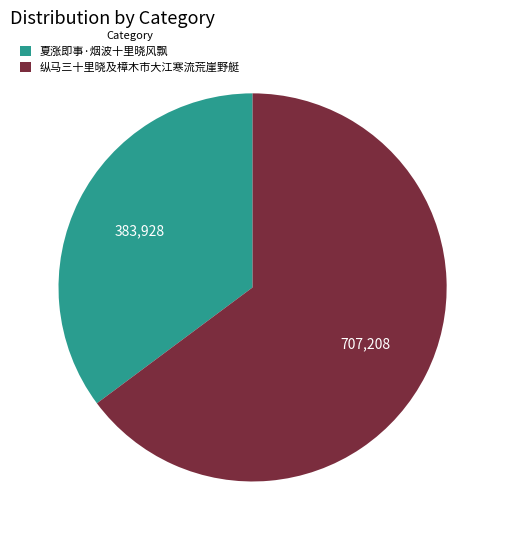

Do 夏涨即事·烟波十里晓风飘 and 纵马三十里晓及樟木市大江寒流荒崖野艇 together represent more than half of the pie?

Yes